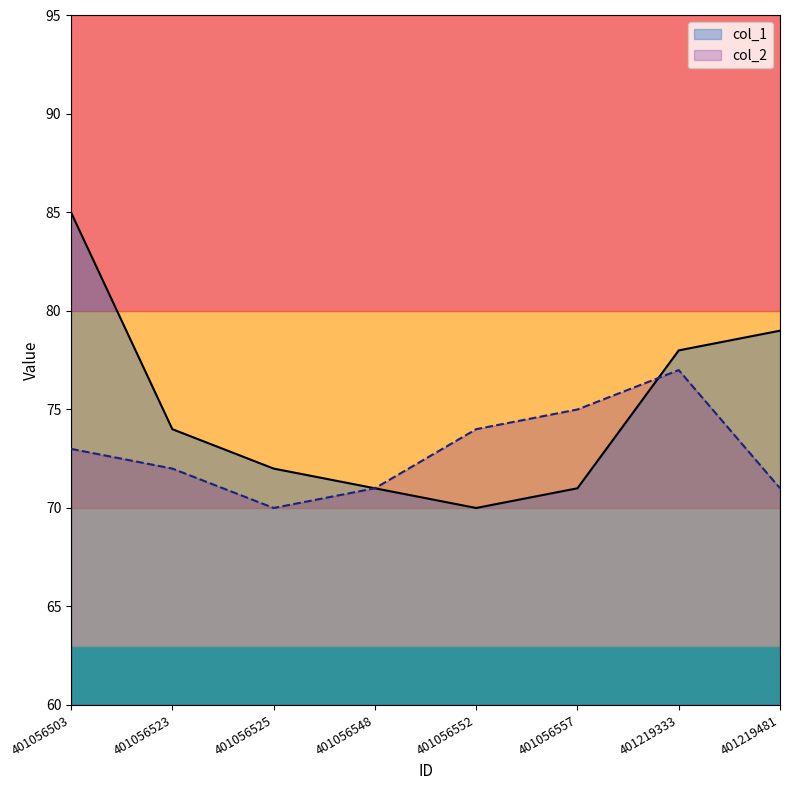

Which category has the highest value across all series?

401056503